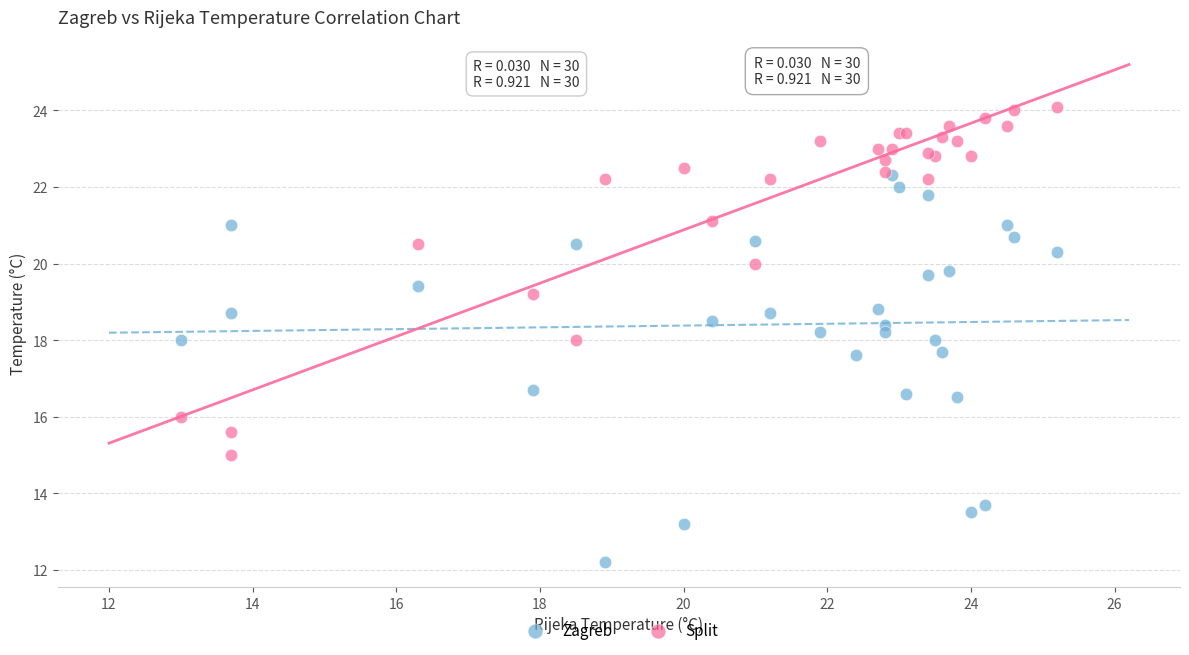

Which series contains the highest Y value?

Split